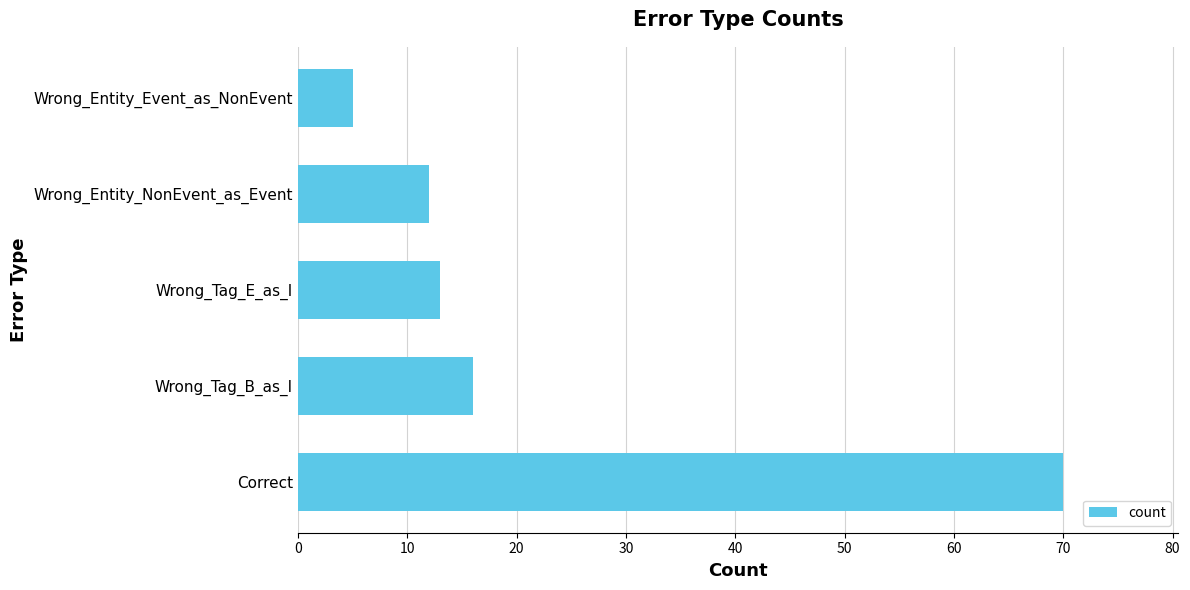

Reading top to bottom, what are all the values shown in this chart?

Wrong_Entity_Event_as_NonEvent=5	Wrong_Entity_NonEvent_as_Event=12	Wrong_Tag_E_as_I=13	Wrong_Tag_B_as_I=16	Correct=70